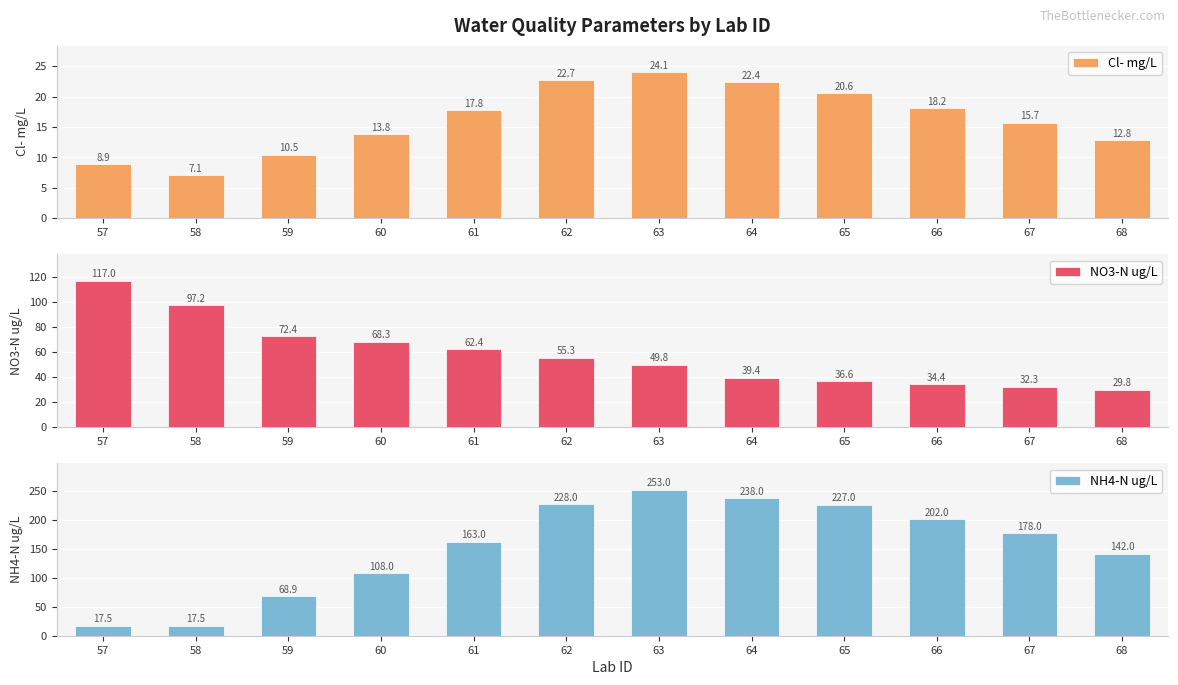

At which category is the sum across all series the highest?

63